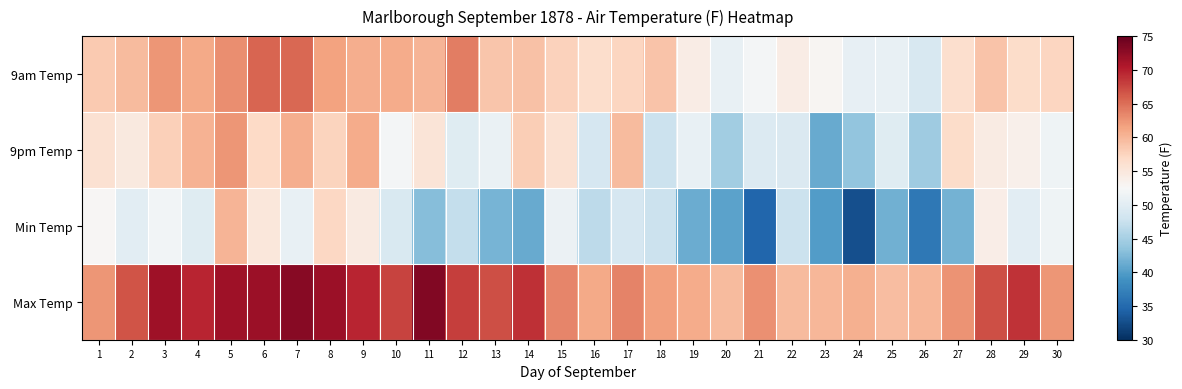

Rank the series at 7 from highest to lowest value.

Max Temp, 9am Temp, 9pm Temp, Min Temp